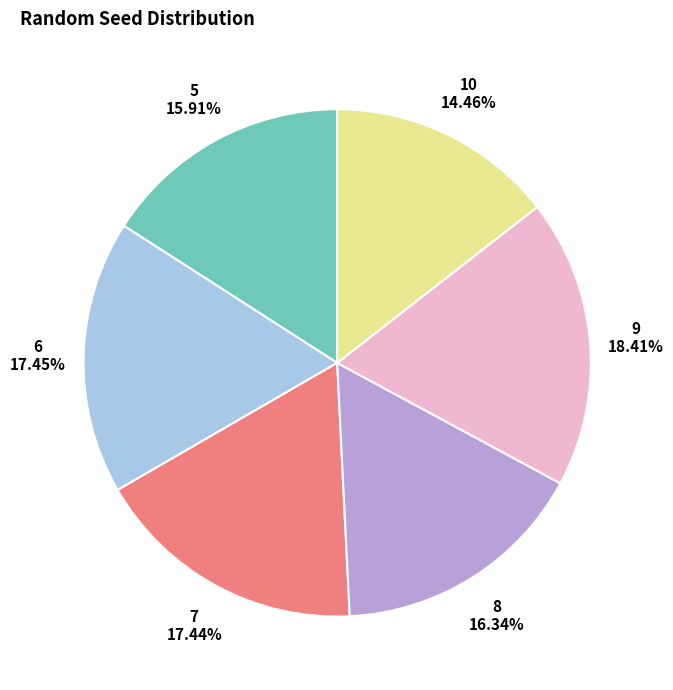

The 7 slice represents 17% of the pie. True or false?

True